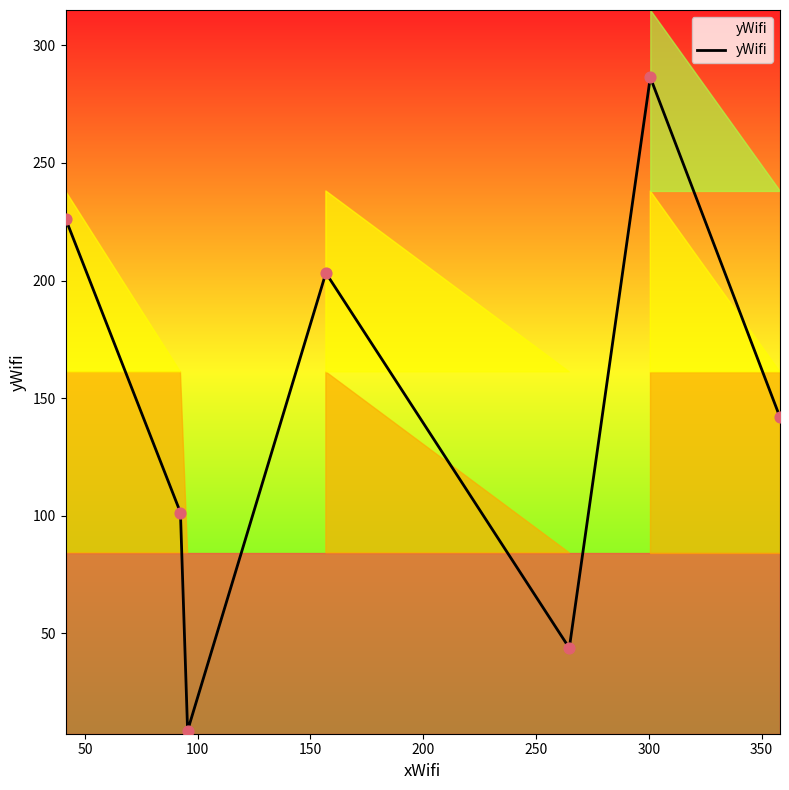

What is the lowest value of the yWifi series?

8.7